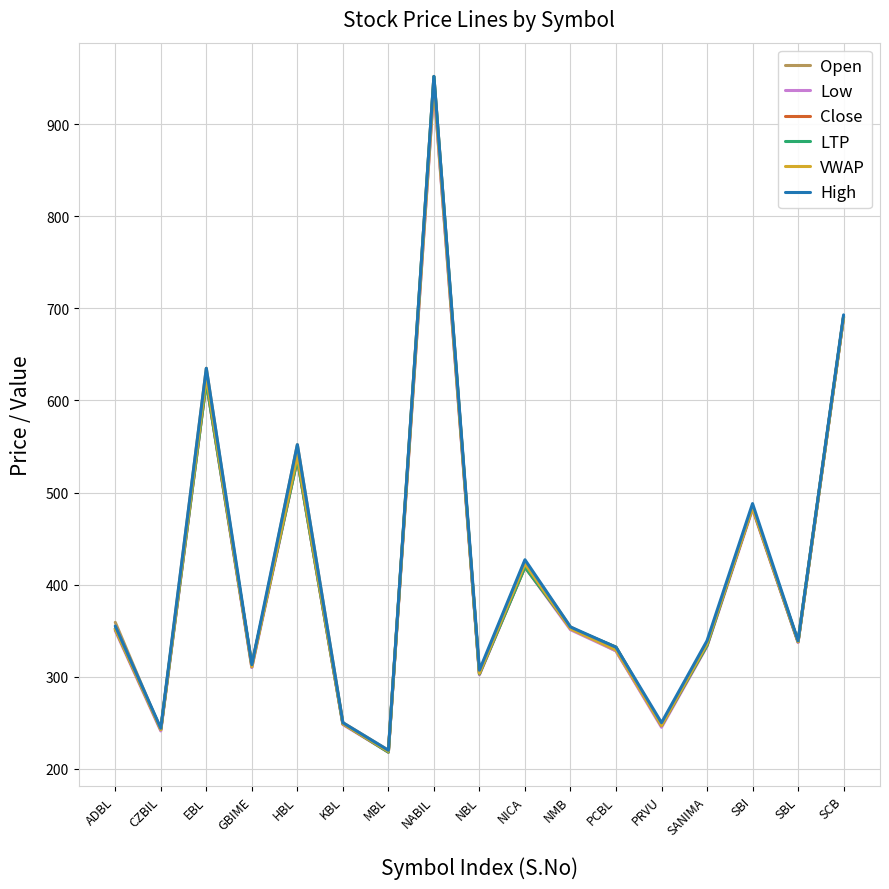

True or false: LTP and Low intersect in this chart.

False